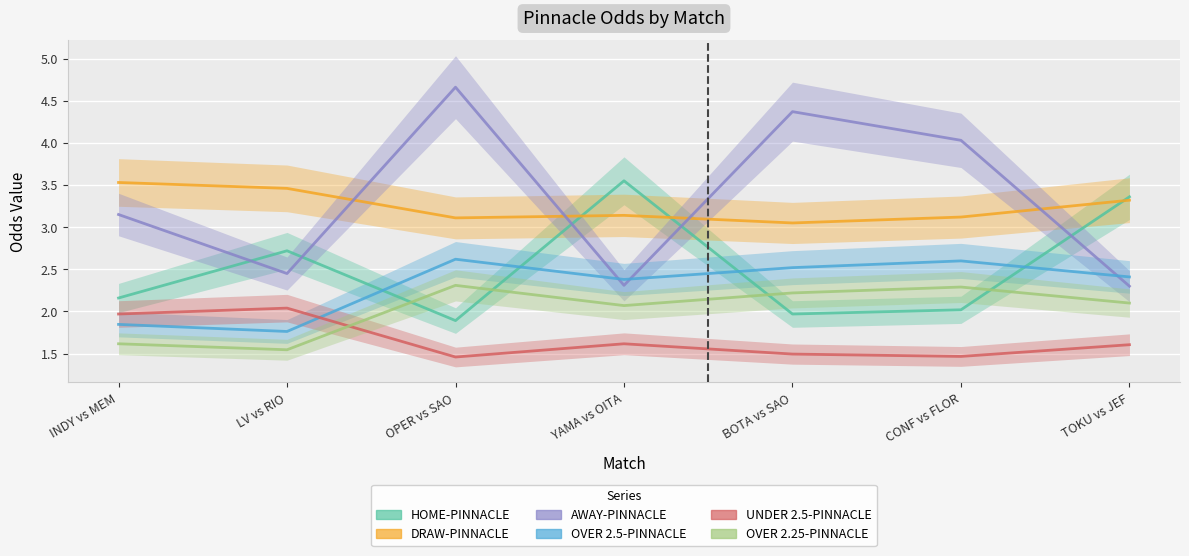

What is the greatest value displayed?

4.7